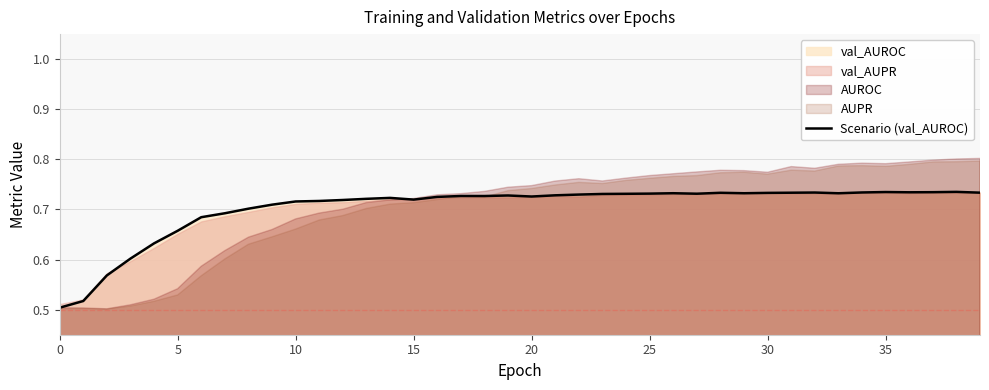

How many points are higher than both their immediate neighbors (excluding endpoints)?

8